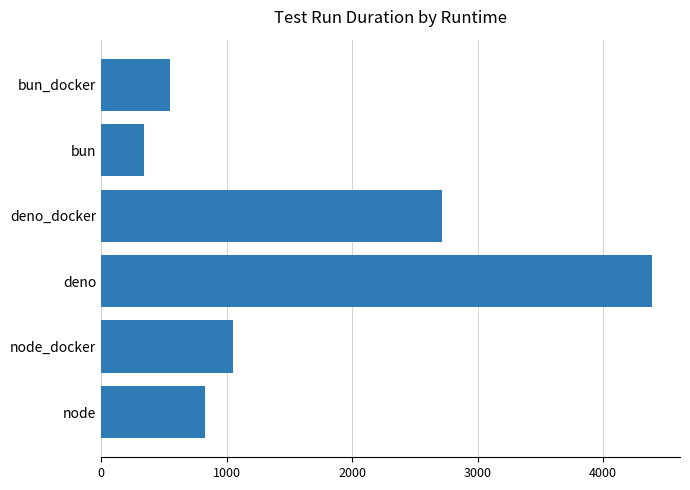

Rank the categories by value from highest to lowest.

deno, deno_docker, node_docker, node, bun_docker, bun